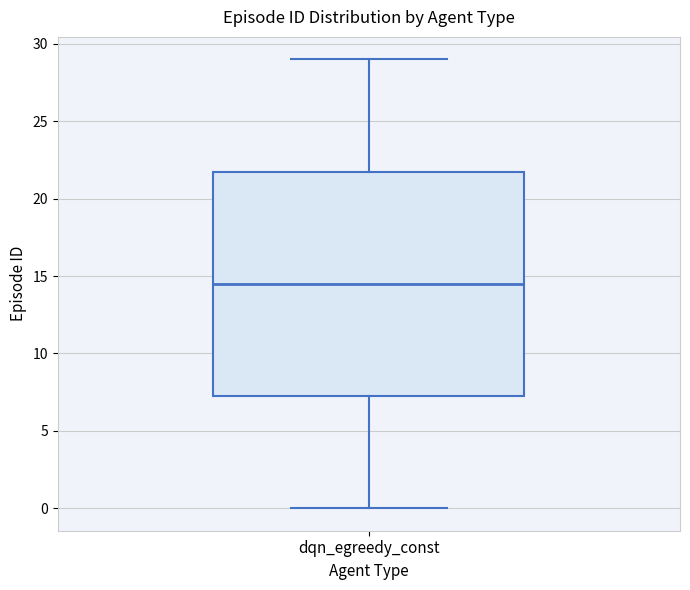

Where does the upper whisker of the box for dqn_egreedy_const end on the y-axis? The values are not printed on the chart, so give them approximately, as read against the axis.

29.0